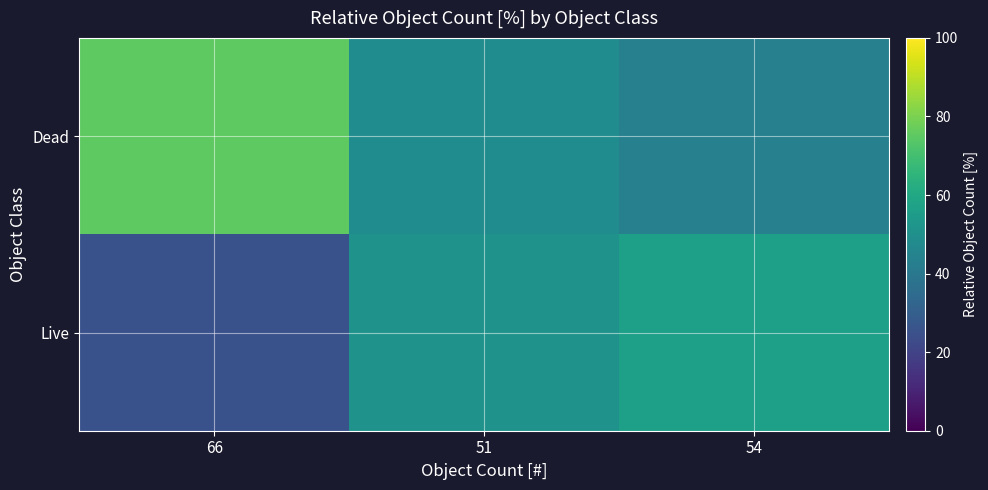

How many data points does each series have?

3